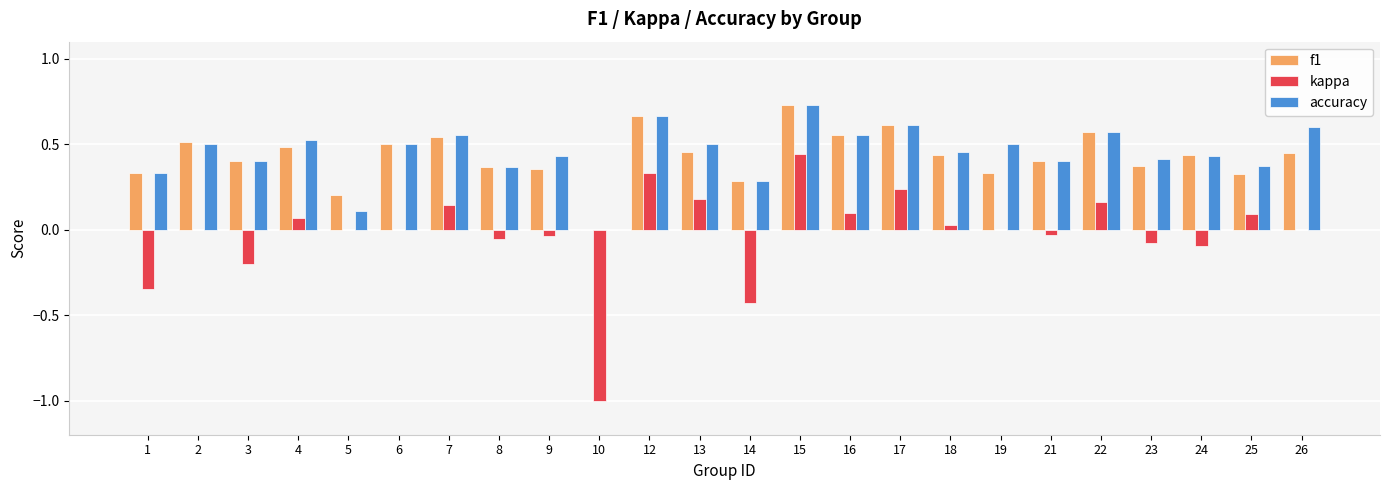

At which category is the sum across all series the highest?

15